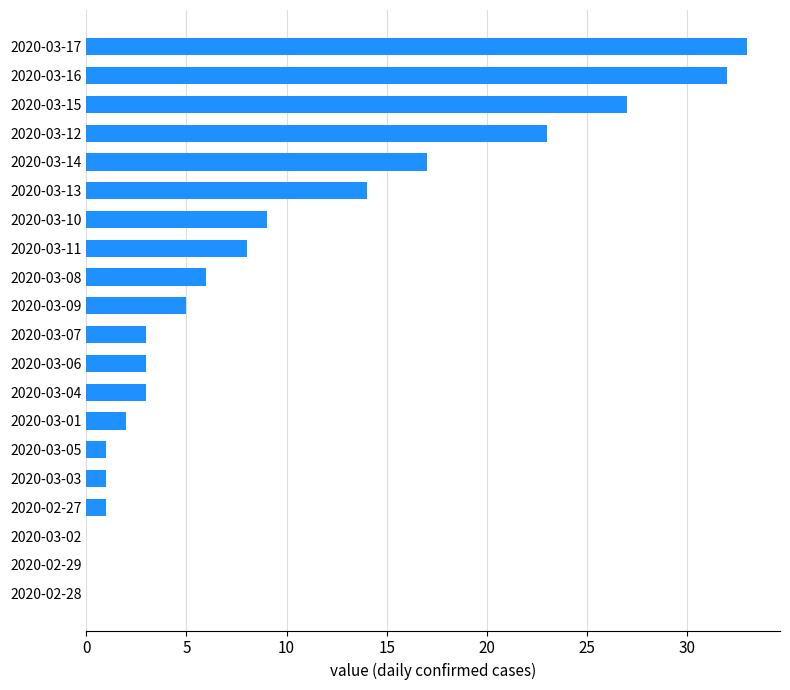

What is the maximum value shown in the chart?

33